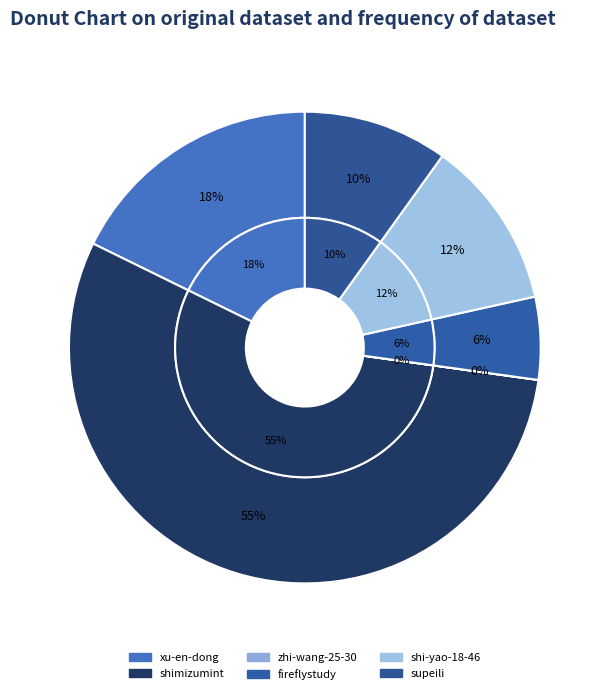

Rank the categories by value from lowest to highest.

zhi-wang-25-30, fireflystudy, supeili, shi-yao-18-46, xu-en-dong, shimizumint